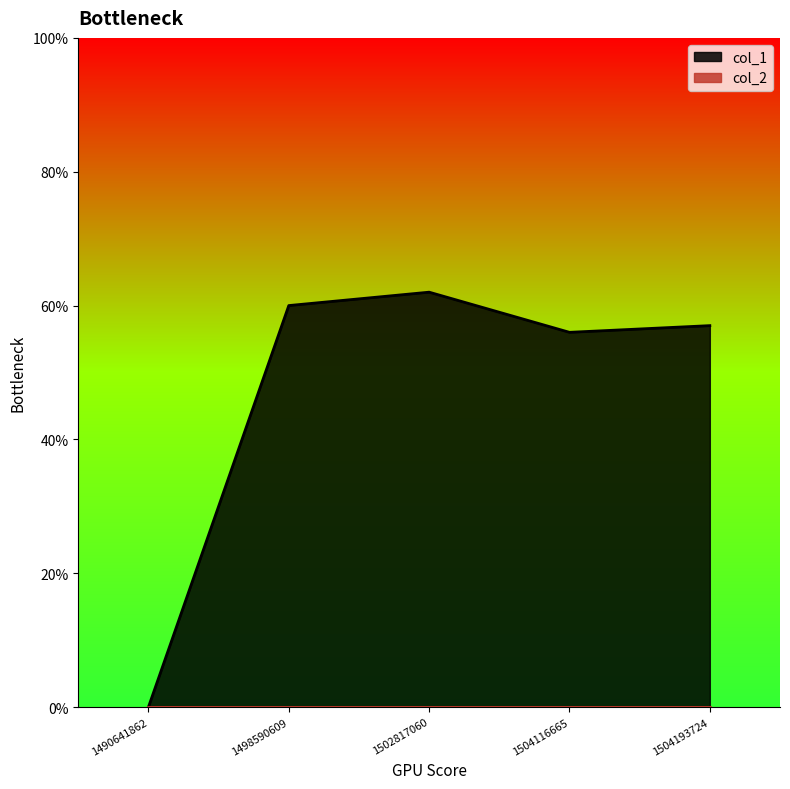

Rank the categories by value from lowest to highest.

1490641862, 1504116665, 1504193724, 1498590609, 1502817060